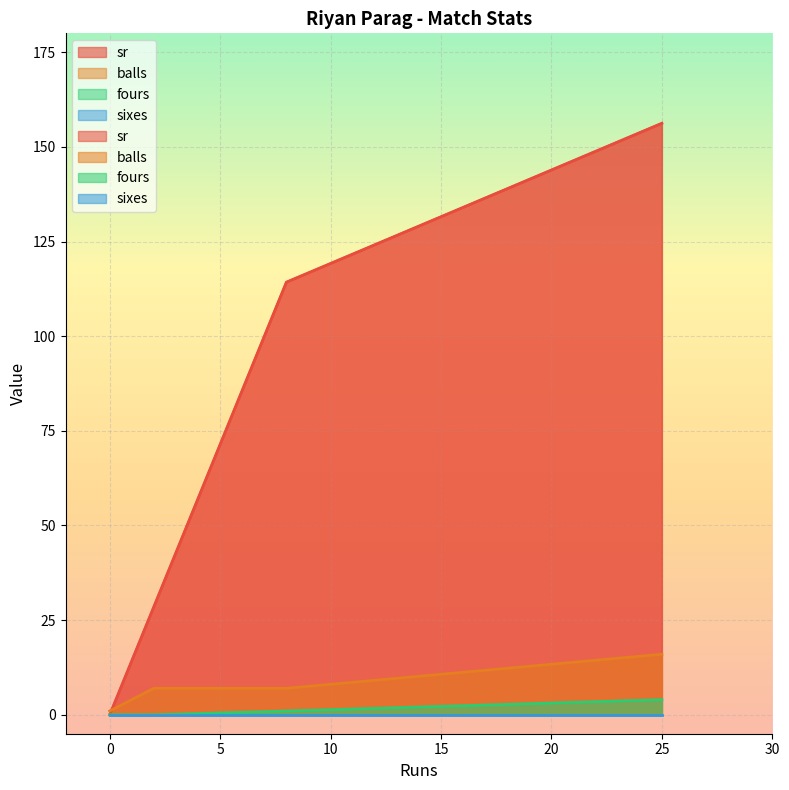

Is the value of fours at 2 greater than the value of balls at 0?

No